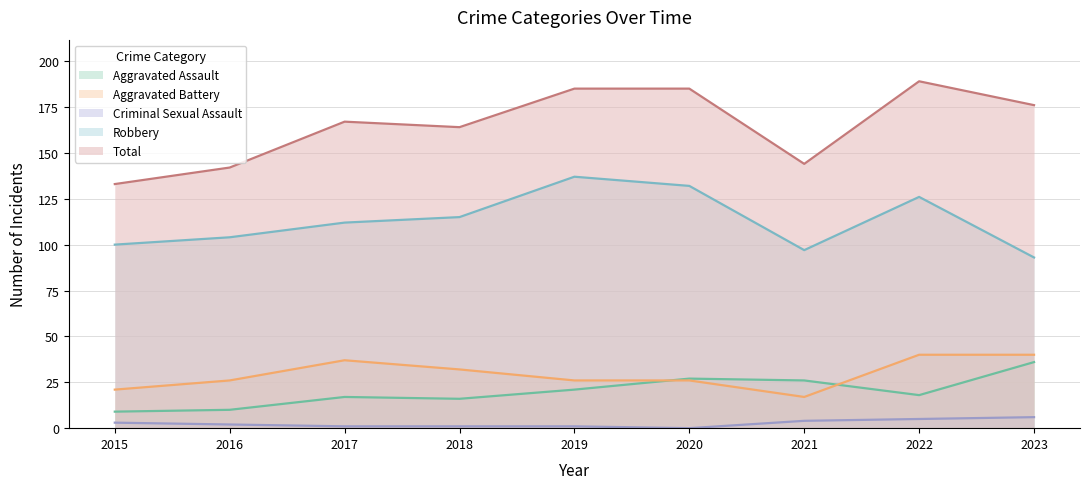

List the labels in order of Aggravated Battery value, smallest first.

2021, 2015, 2016, 2019, 2020, 2018, 2017, 2022, 2023